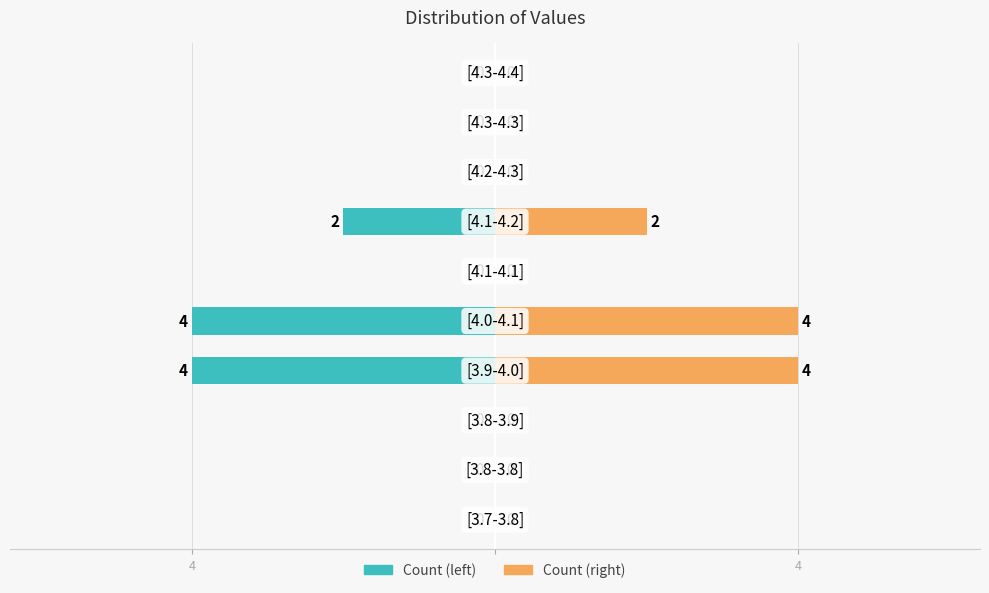

Reading right to left, list all the values displayed in this chart.

Count (left): 0	0	0	-2	0	-4	-4	0	0	0
Count (right): 0	0	0	2	0	4	4	0	0	0